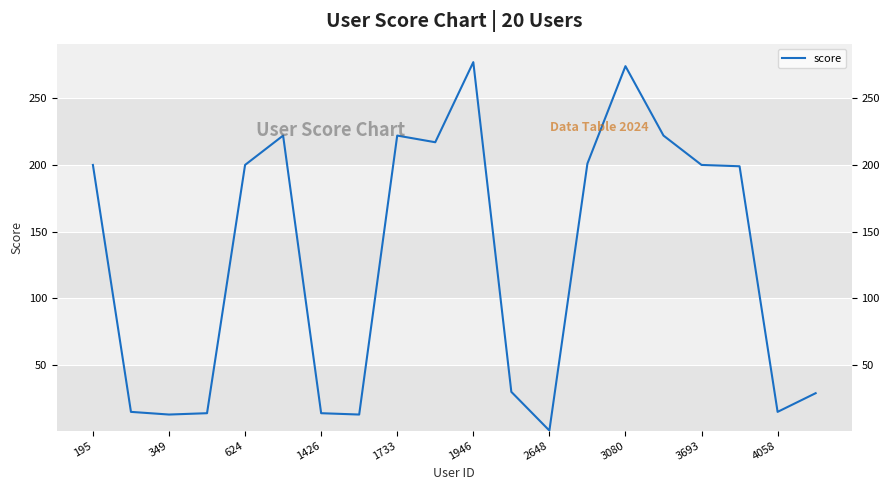

What position from the right is 2648?

8